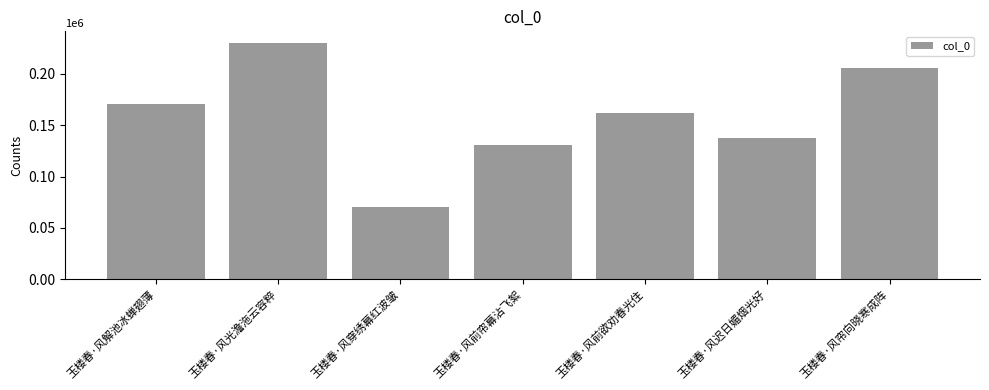

What is the average value?

158102